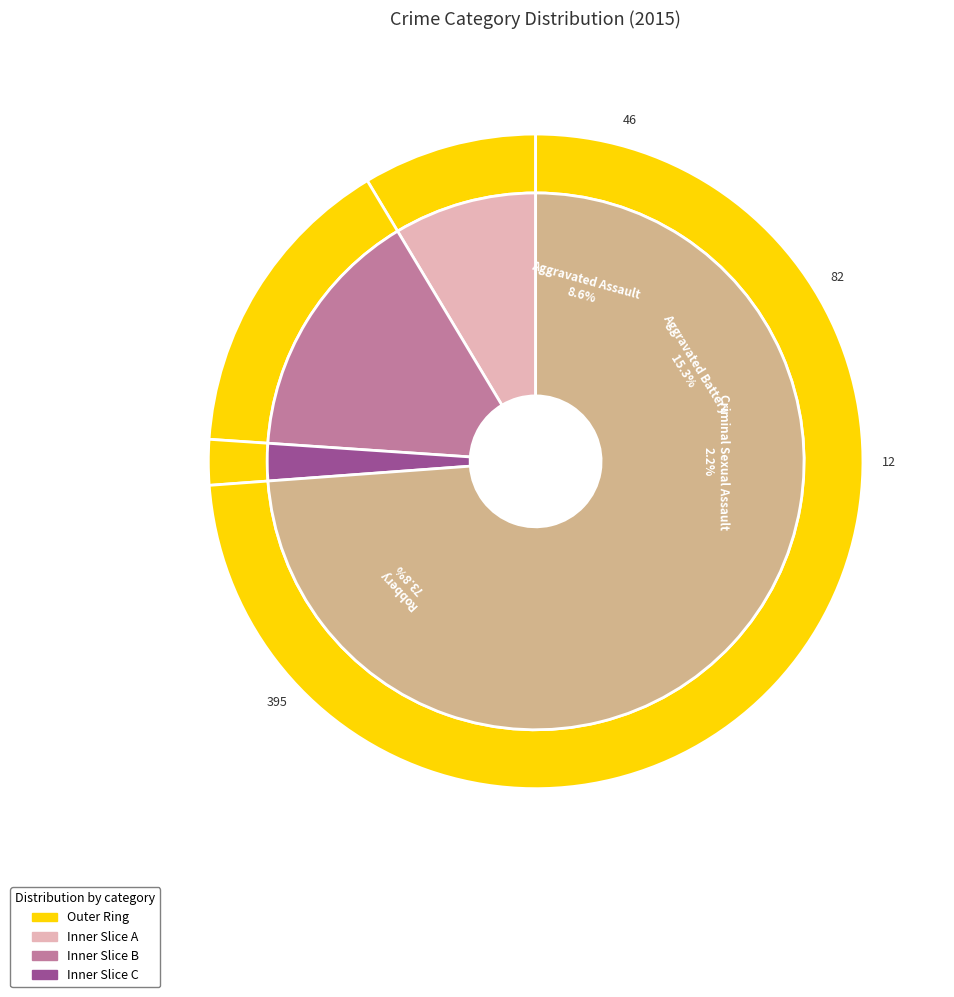

What percentage is NOT represented by Homicide?

100.0%